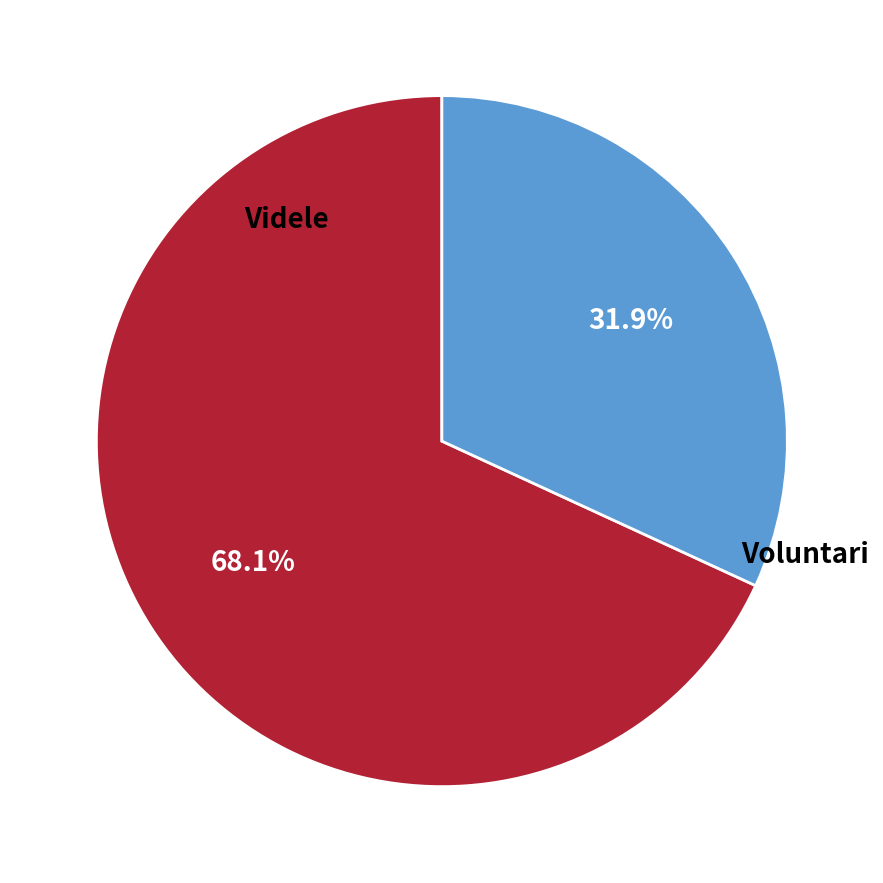

Does any single category account for the majority?

Yes